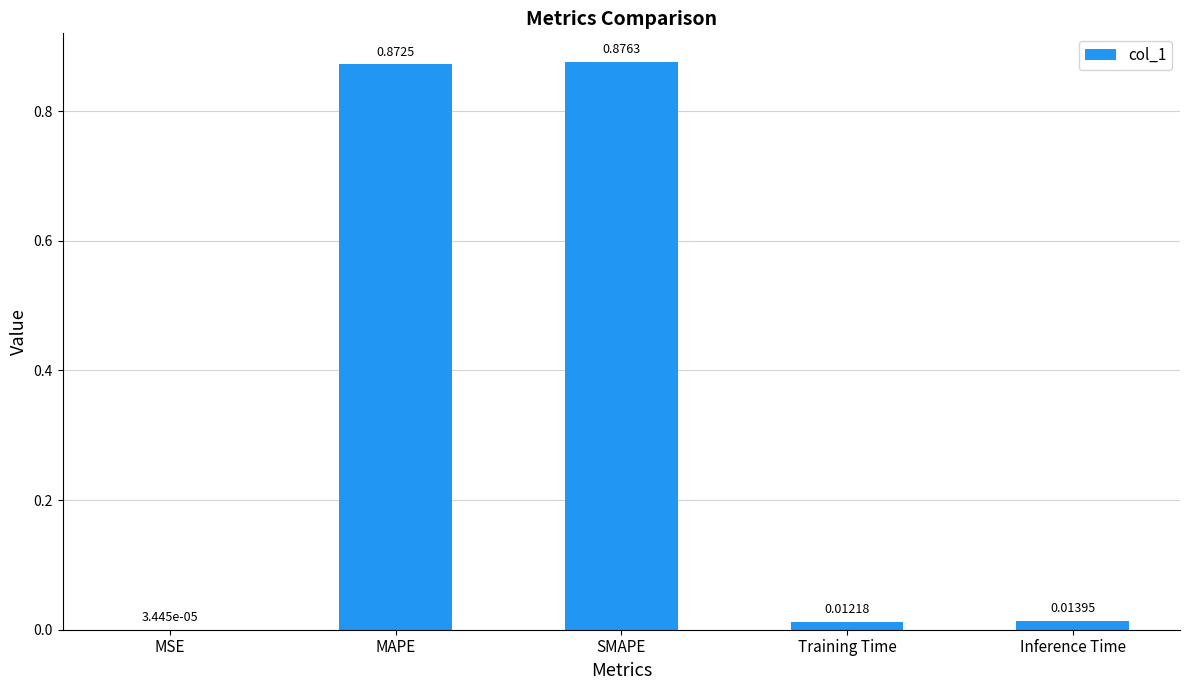

Which has a higher value, Training Time or SMAPE?

SMAPE